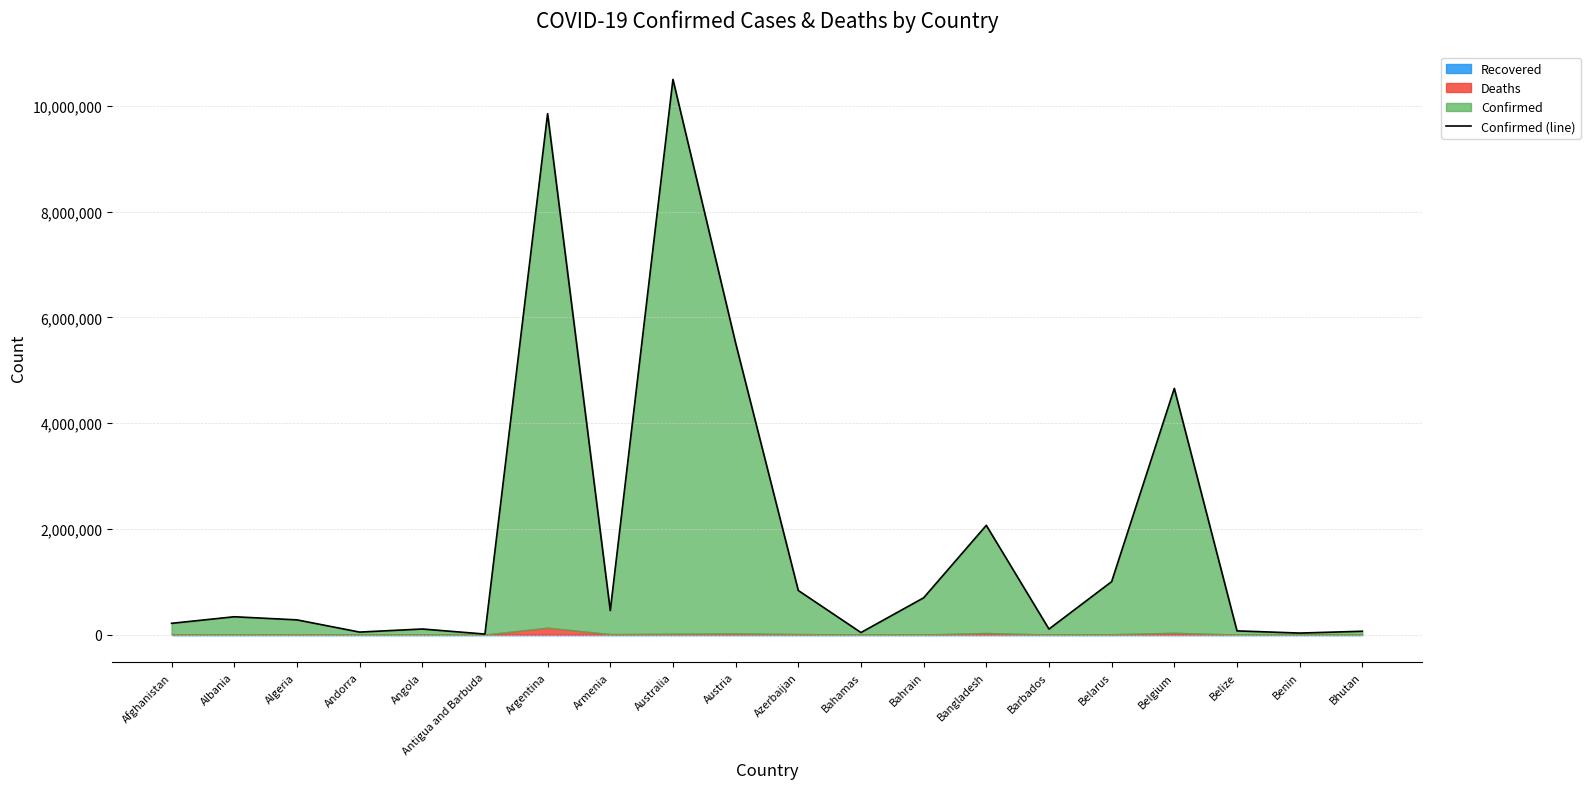

True or false: the data has more than 1 interior local peaks.

True